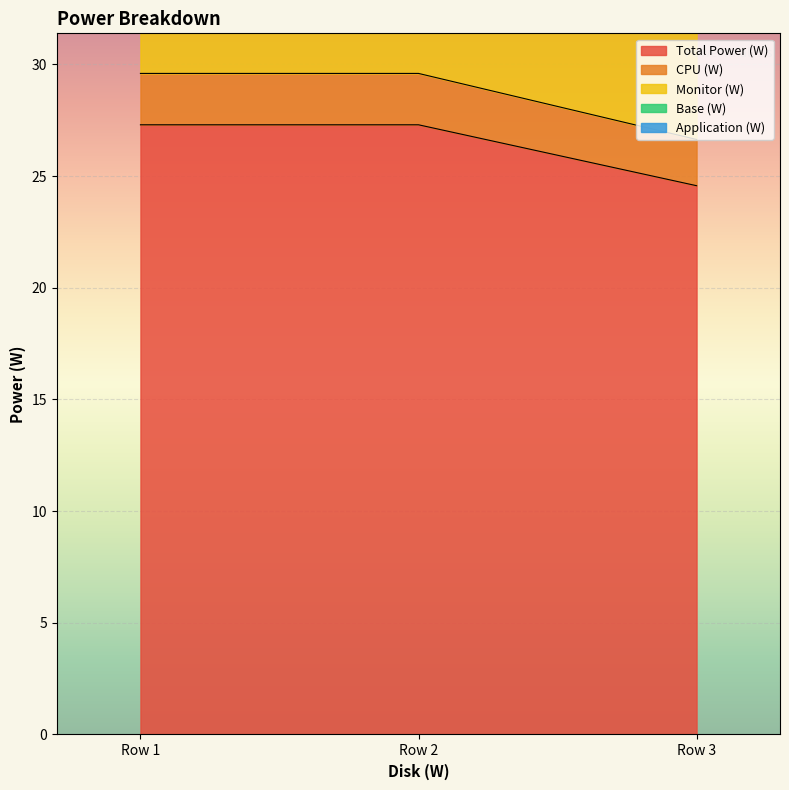

The Total Power (W) series shows 46.7 at Row 1. True or false?

False